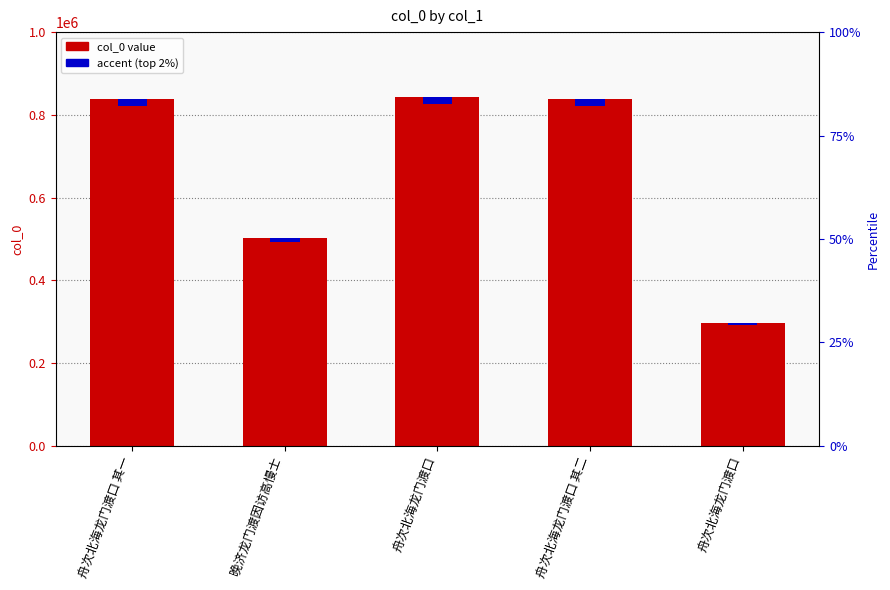

What is the difference between the second highest and minimum values?

541156